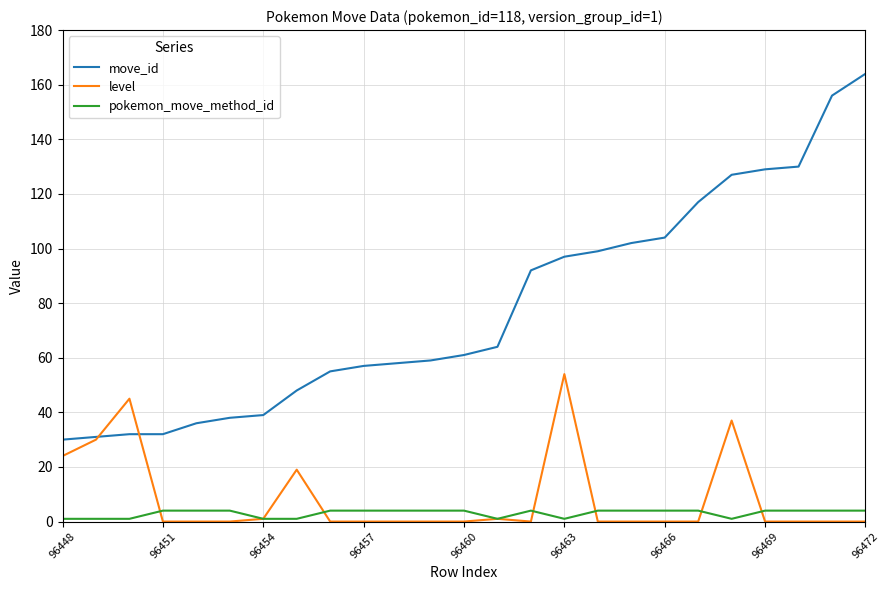

What is the maximum value shown in the chart?

164